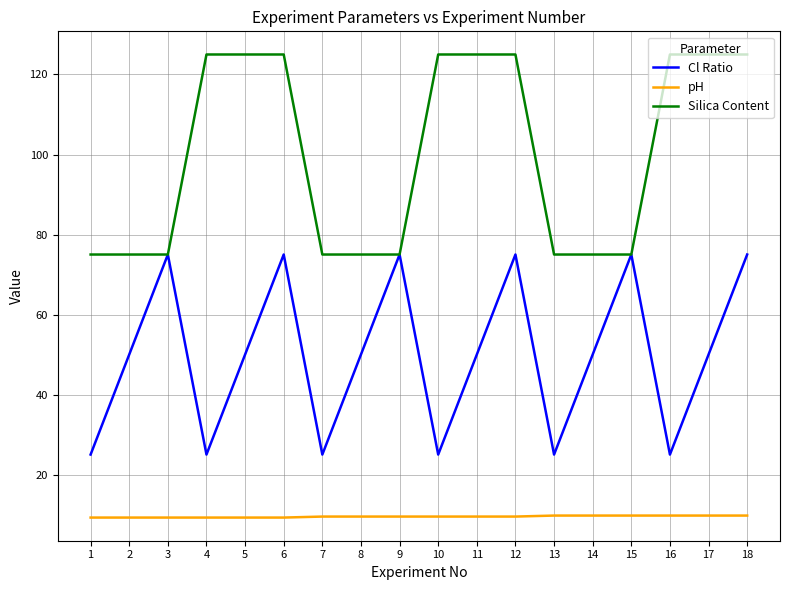

Rank the series by their average value, from highest to lowest.

Silica Content, Cl Ratio, pH